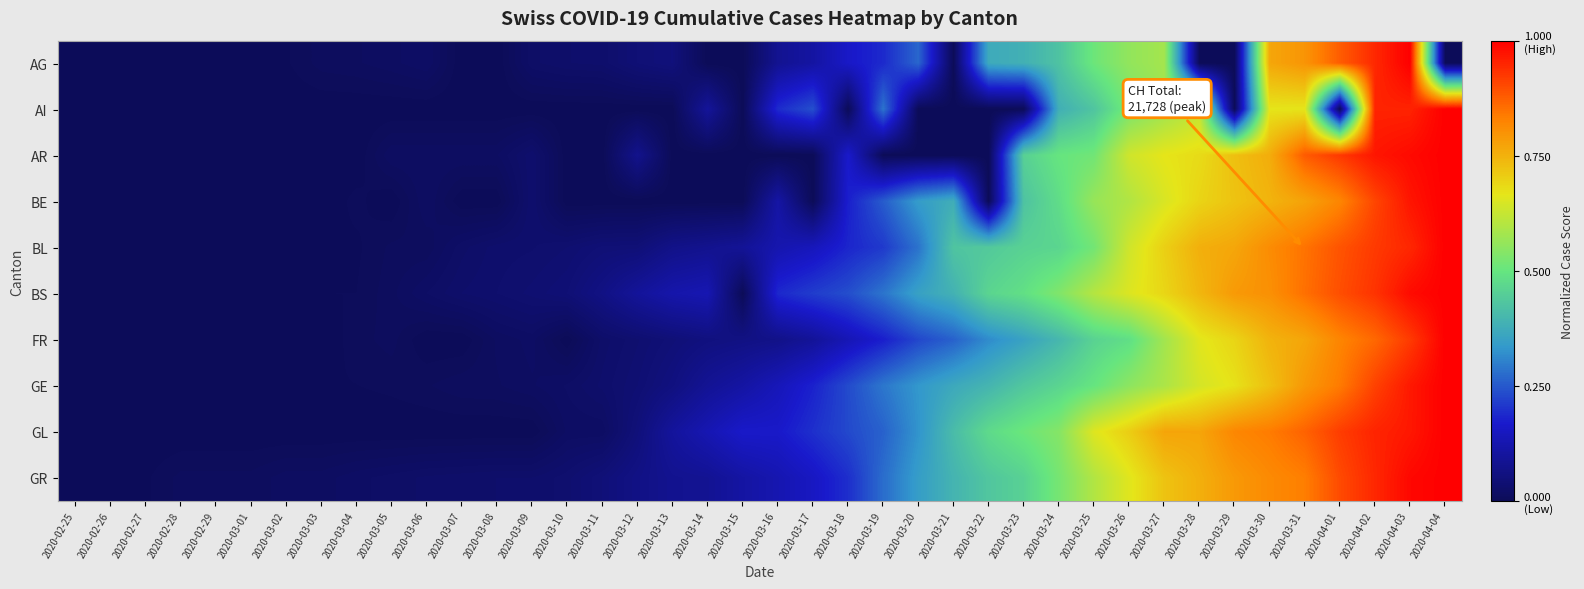

Rank the series at 2020-03-11 from highest to lowest value.

BS, GR, BL, AG, GE, FR, GL, AI, AR, BE